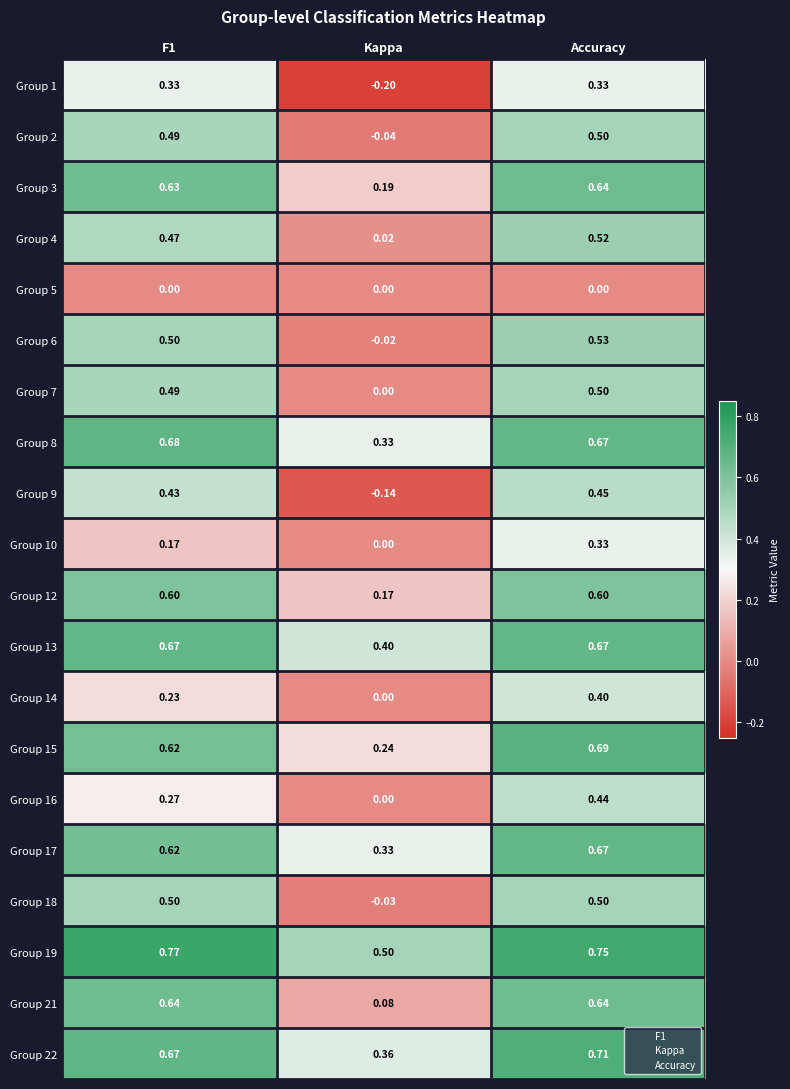

Which label corresponds to the smallest value in the chart?

Kappa